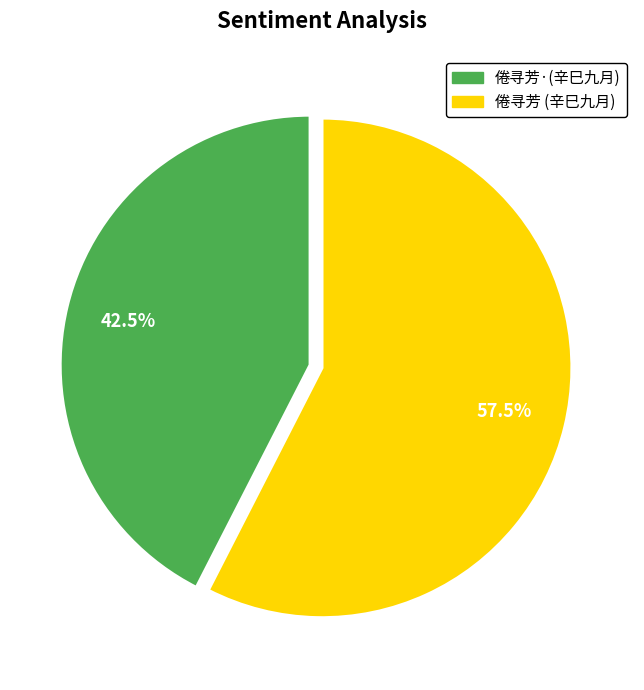

Rank the categories by value from lowest to highest.

倦寻芳·(辛巳九月), 倦寻芳 (辛巳九月)